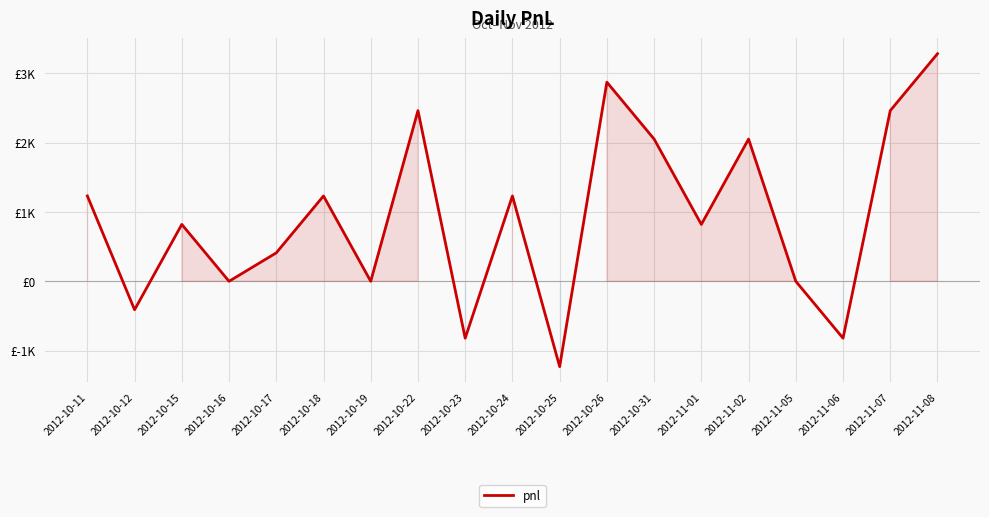

What is the label of the 1st point from the left?

2012-10-11